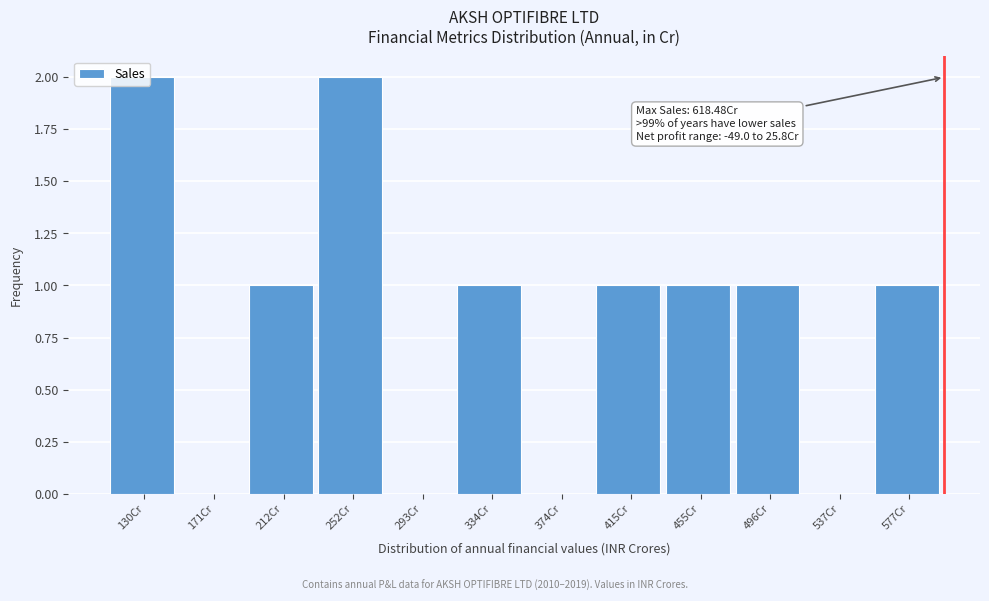

Which has a higher value, 455Cr or 537Cr?

455Cr